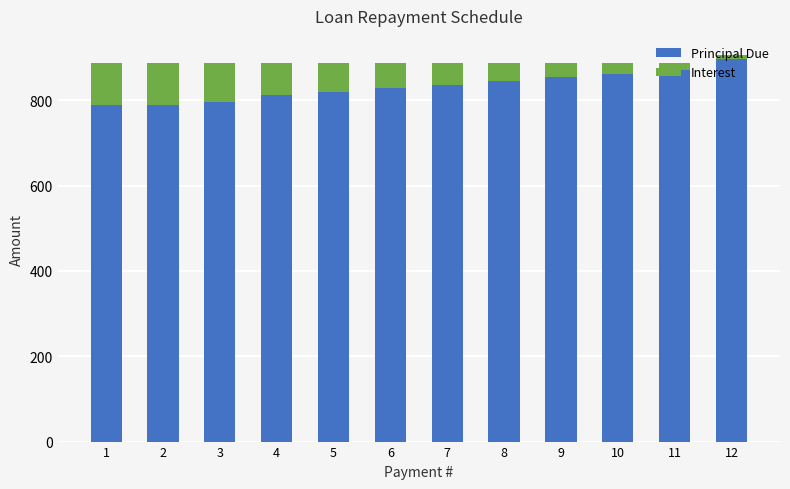

What is the lowest value of the Principal Due series?

788.5